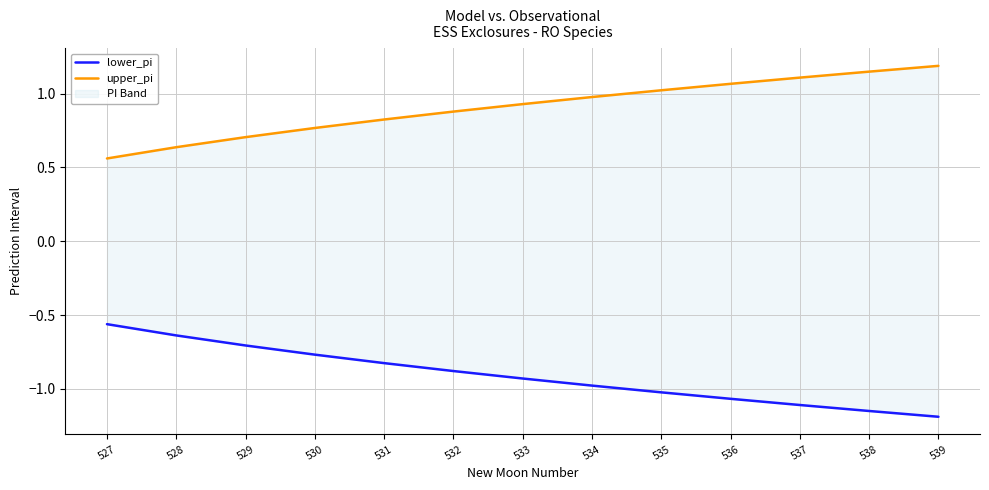

The lower_pi series shows -0.3 at 527. True or false?

False